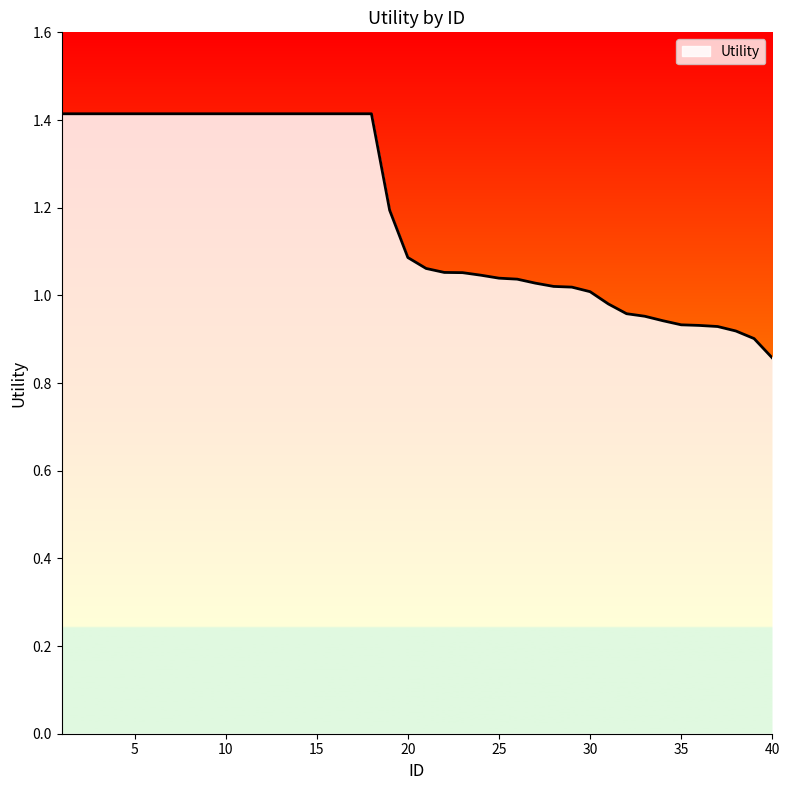

What is the greatest value displayed?

1.4